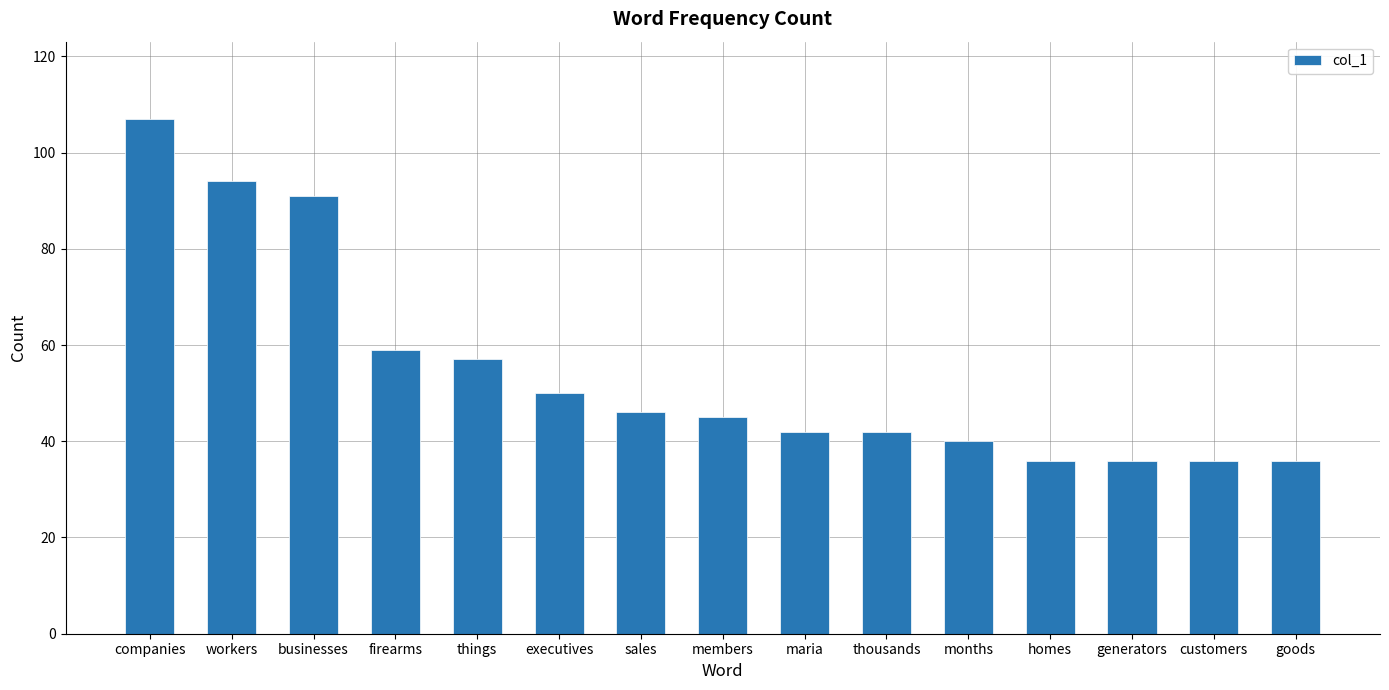

Reading left to right, list all the values displayed in this chart.

companies=107	workers=94	businesses=91	firearms=59	things=57	executives=50	sales=46	members=45	maria=42	thousands=42	months=40	homes=36	generators=36	customers=36	goods=36